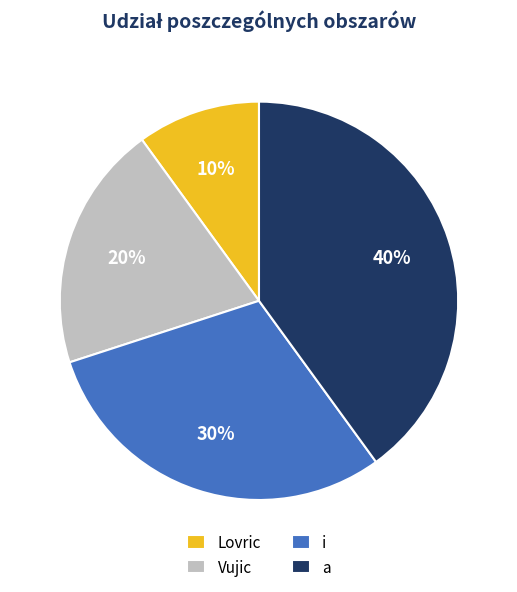

To the nearest percent, what percentage of the pie is Vujic?

20%